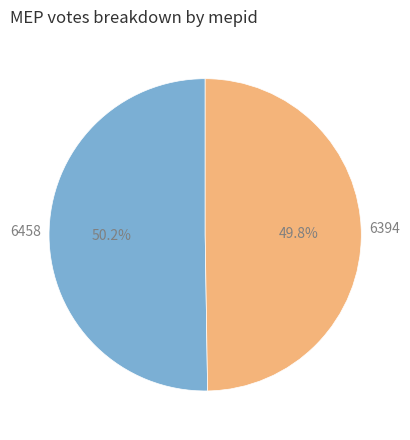

What is the ratio of the value at 6394 to the value at 6458?

1.0